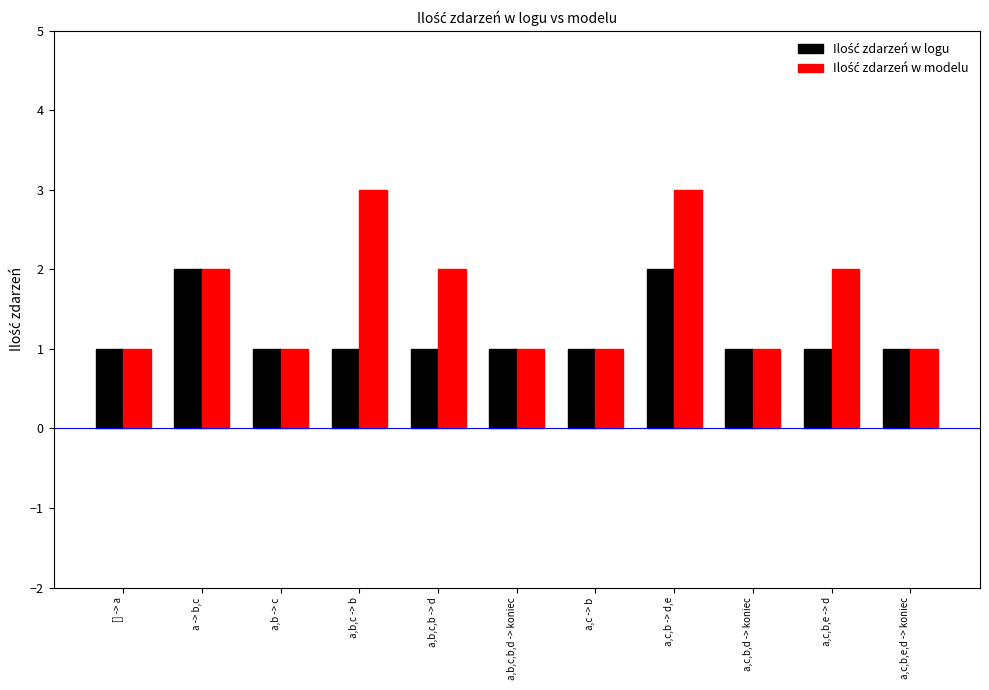

At which category is the sum across all series the highest?

a,c,b -> d,e